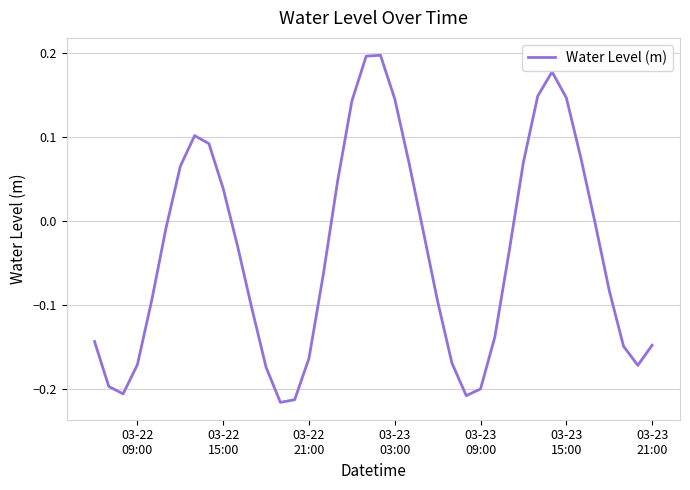

True or false: the data has more than 0 interior local peaks.

True